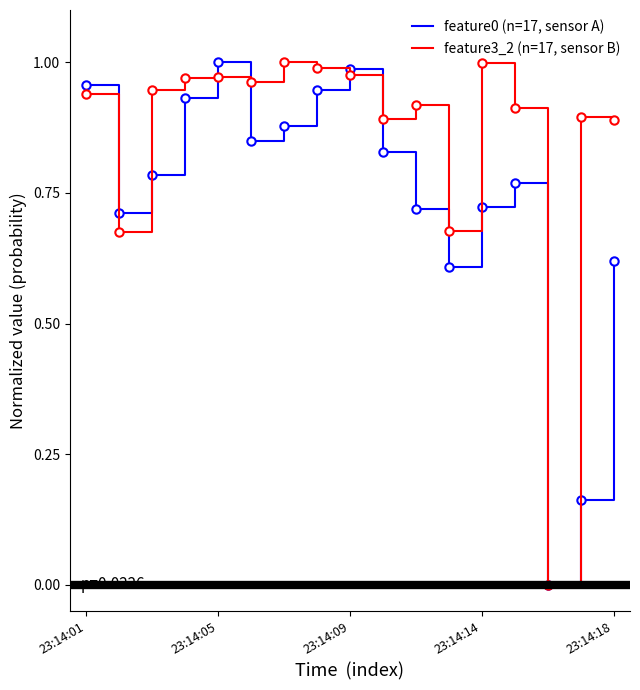

Which series has the largest total across all categories?

feature3_2 (n=17, sensor B)